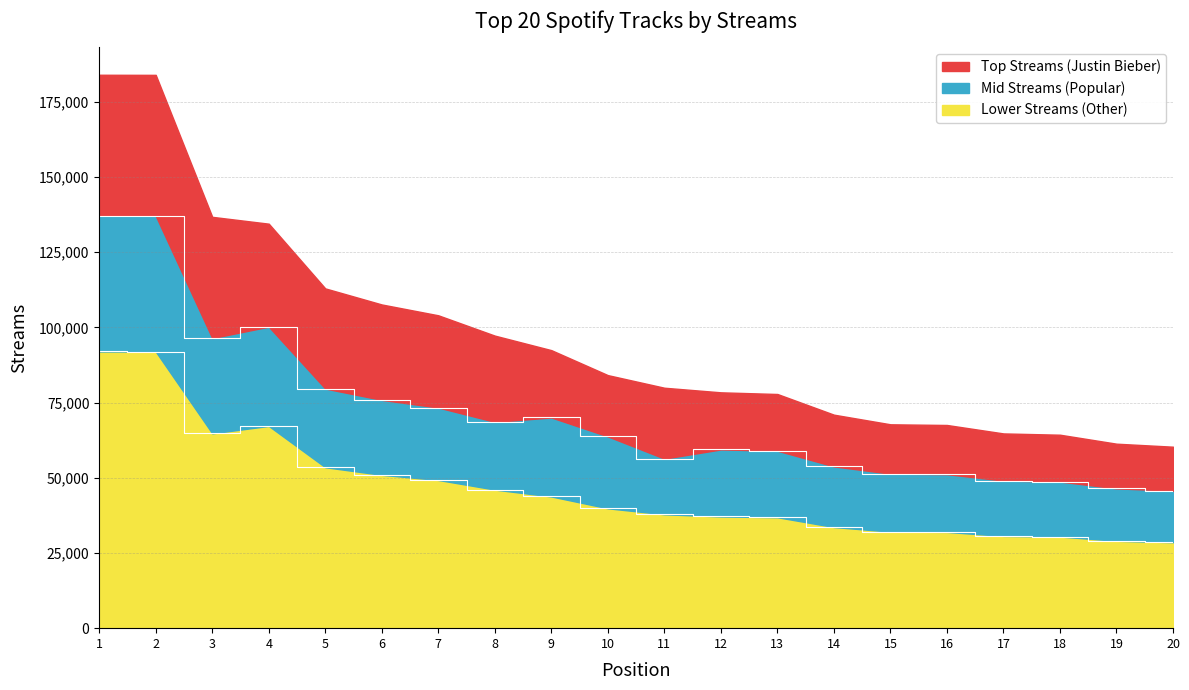

At which category does the chart reach its minimum across all series?

20